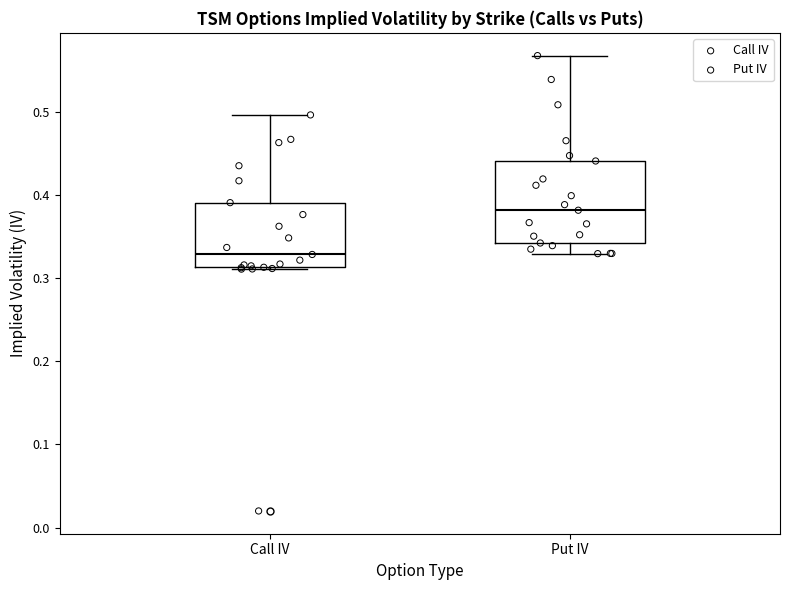

Which box is the tallest, from its lower edge to its upper edge?

Put IV